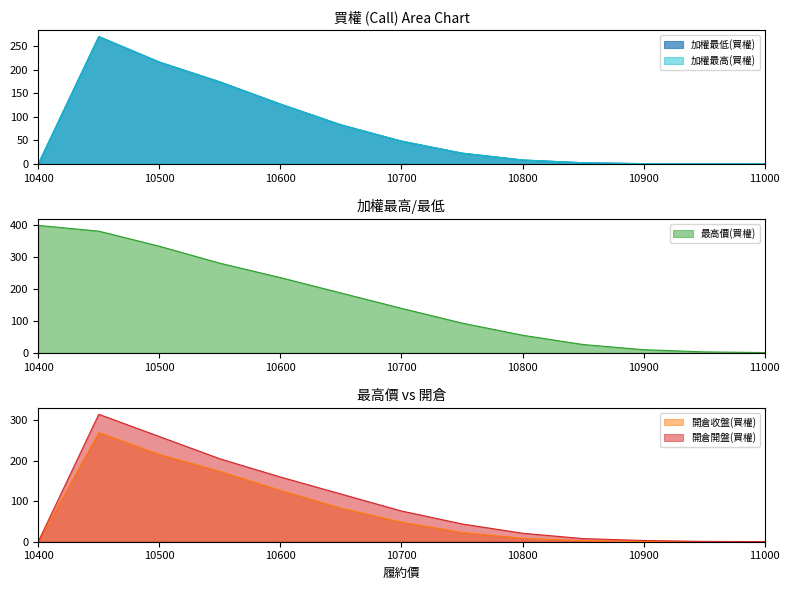

Which series has the largest total across all categories?

最高價(買權)